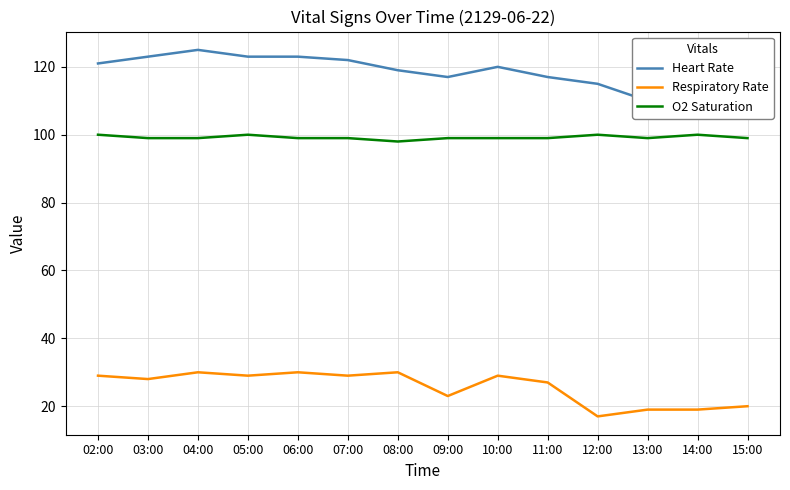

At 15:00, list the series in order from smallest to largest.

Respiratory Rate, O2 Saturation, Heart Rate